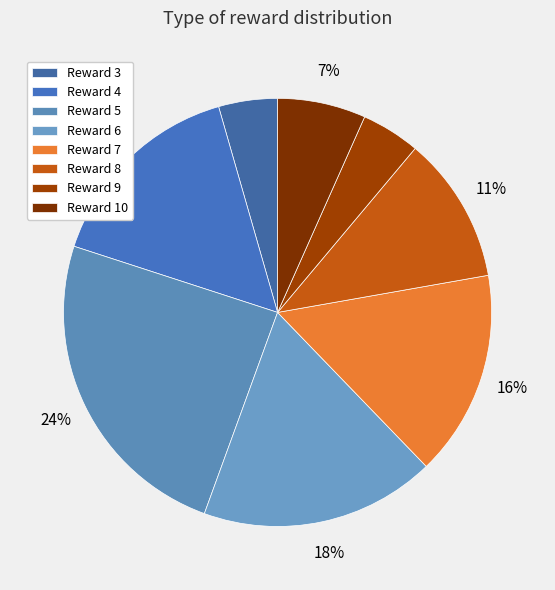

Which slice is the largest?

Reward 5